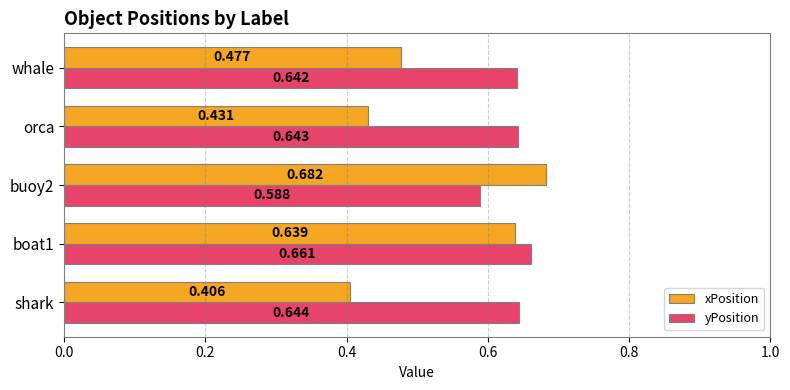

List the series in order of their peak value, lowest first.

yPosition, xPosition